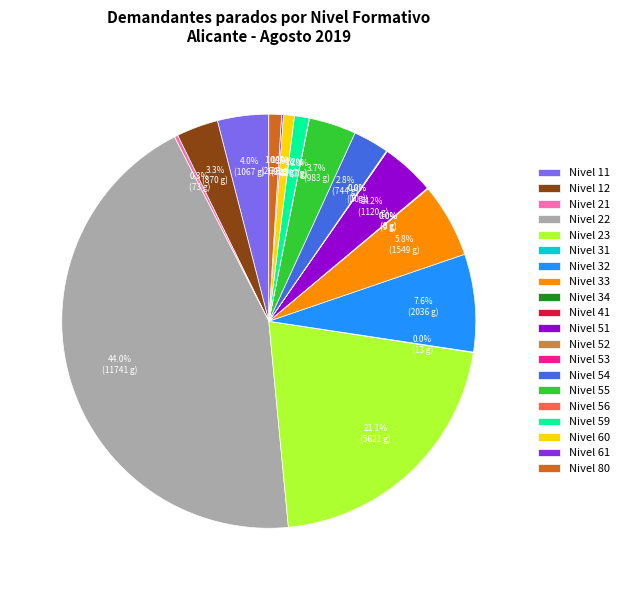

What is the ratio of the value at Nivel 22 to the value at Nivel 60?

51.5